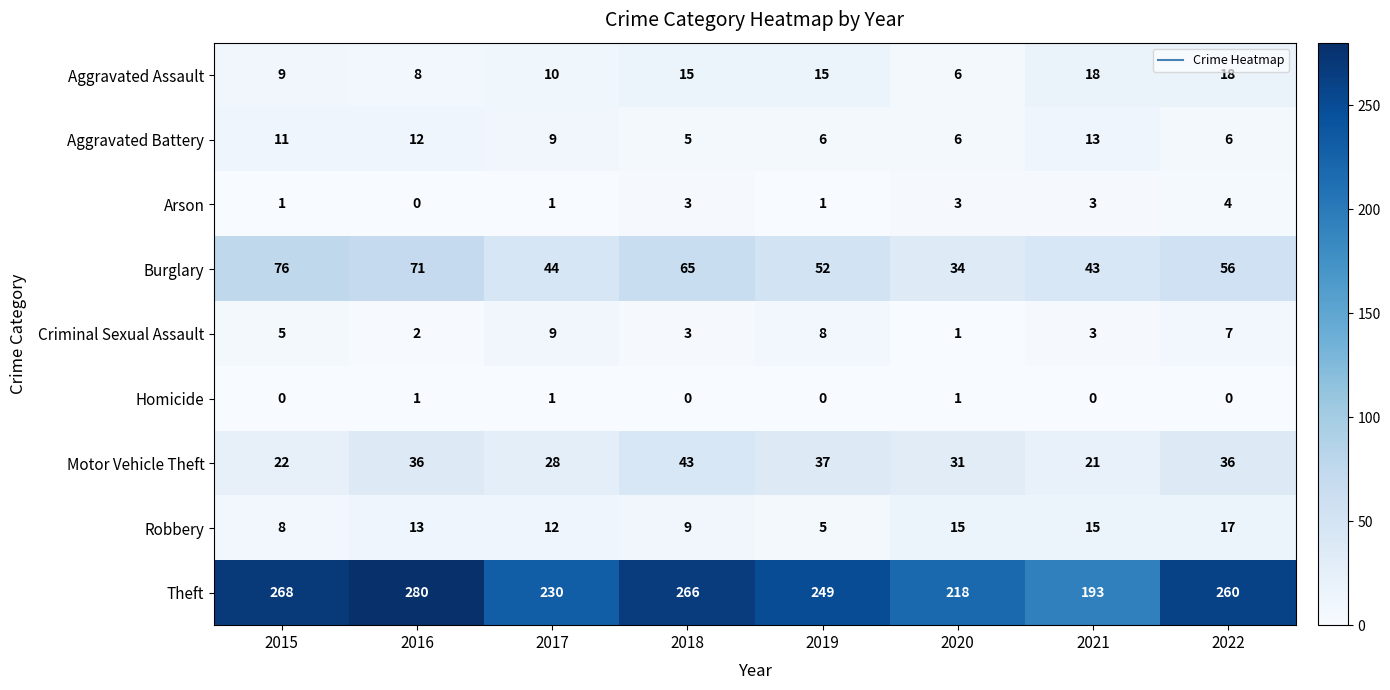

Which series has the largest total across all categories?

Theft